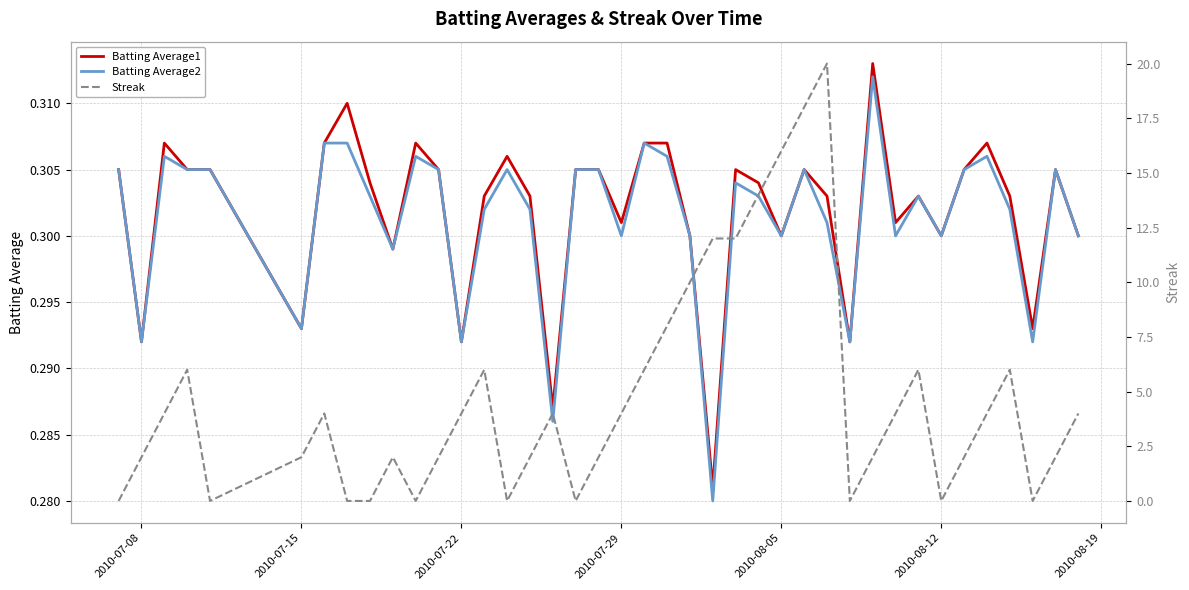

What are all the series names shown in the legend?

Batting Average1, Batting Average2, Streak